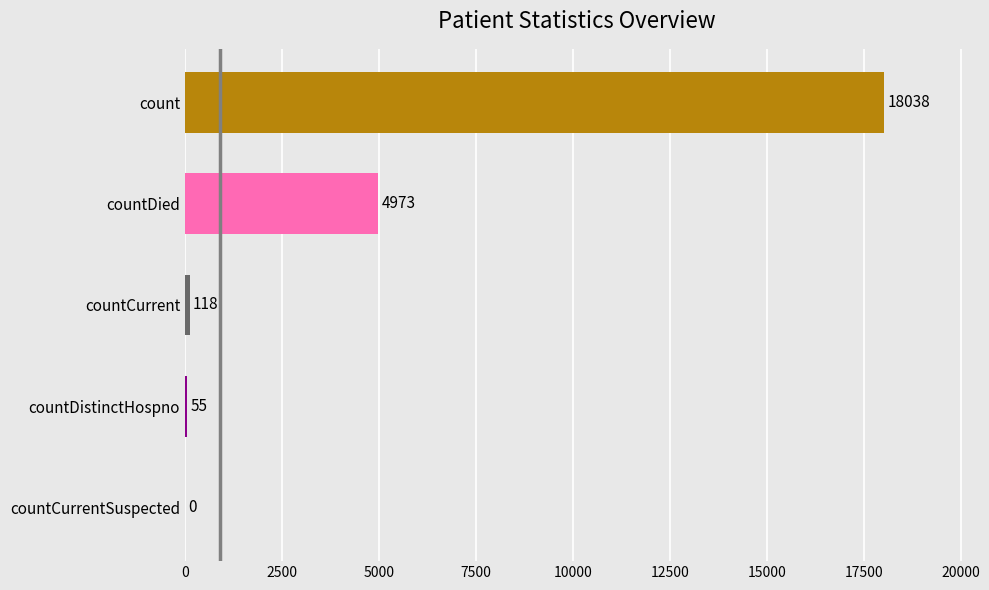

Reading bottom to top, what are all the values shown in this chart?

countCurrentSuspected=0	countDistinctHospno=55	countCurrent=118	countDied=4973	count=18038